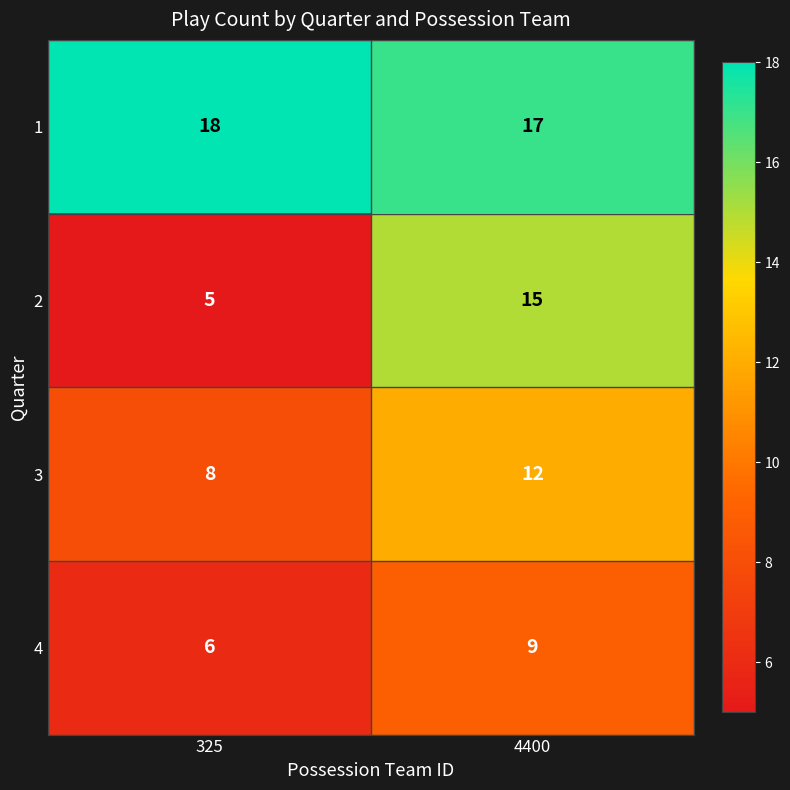

True or false: 3 has a value of 12 at 4400.

True